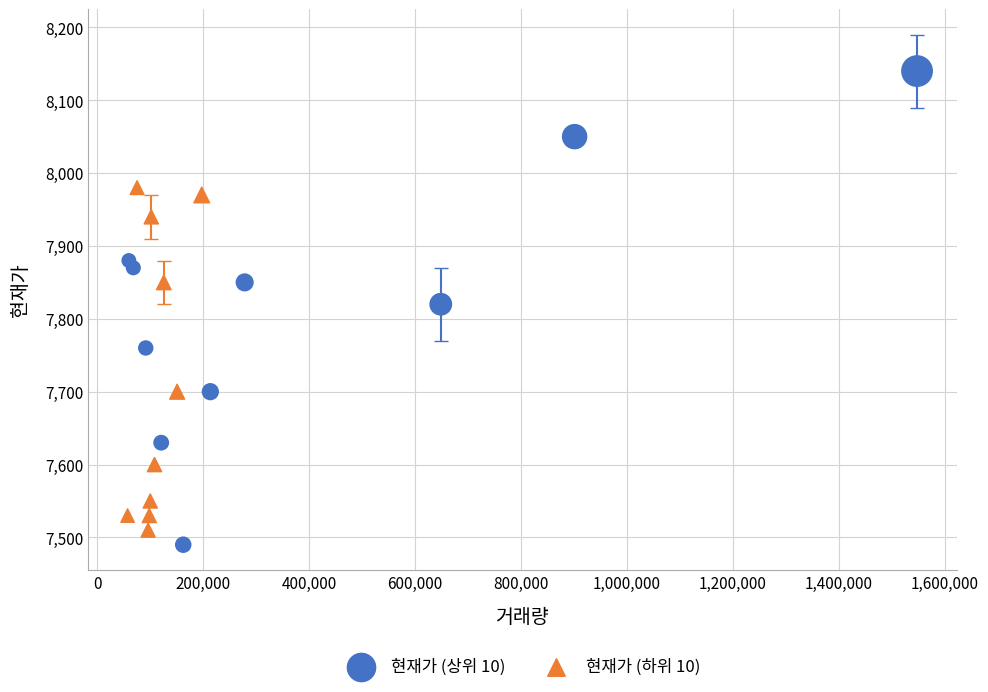

Which series has the widest spread of Y values?

현재가 (상위 10)